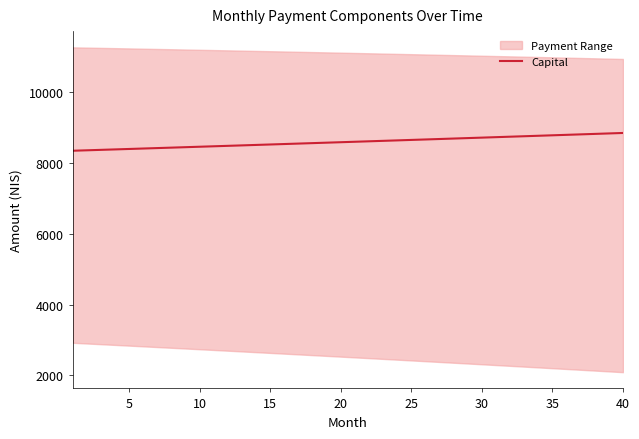

What is the average value?

8594.7